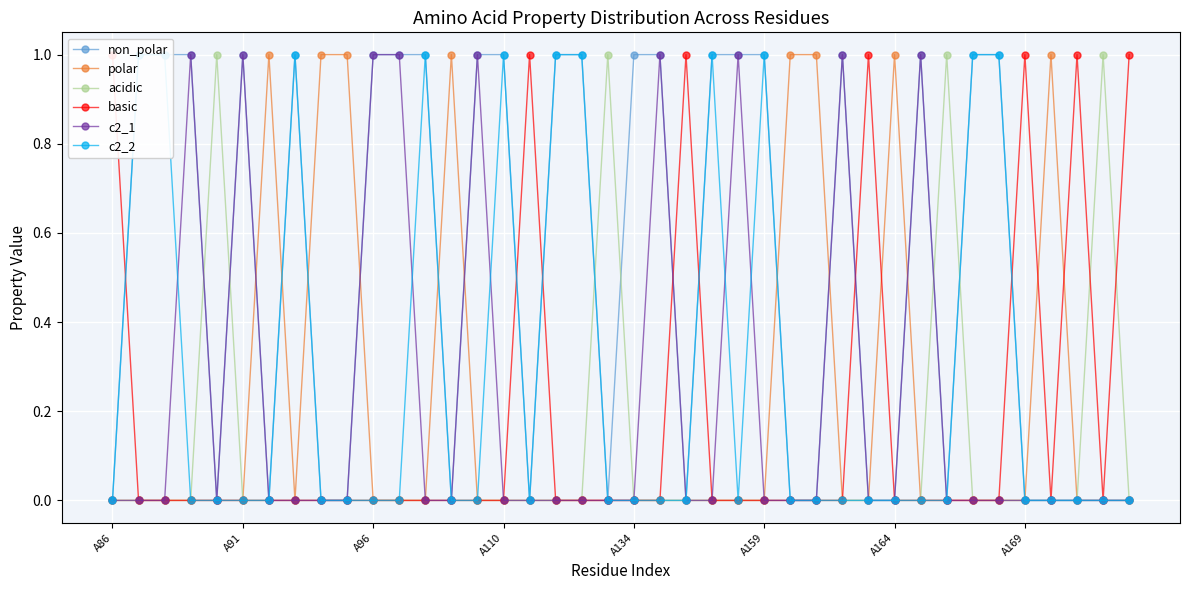

How many intersections are there between c2_1 and basic?

2